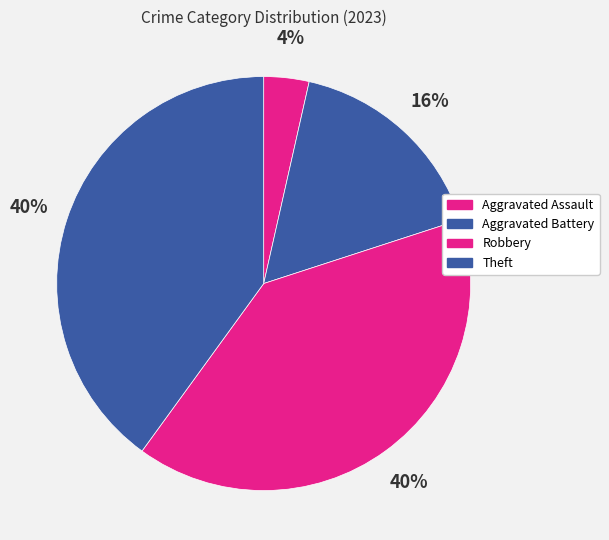

Which has a higher value, Aggravated Assault or Theft?

Theft